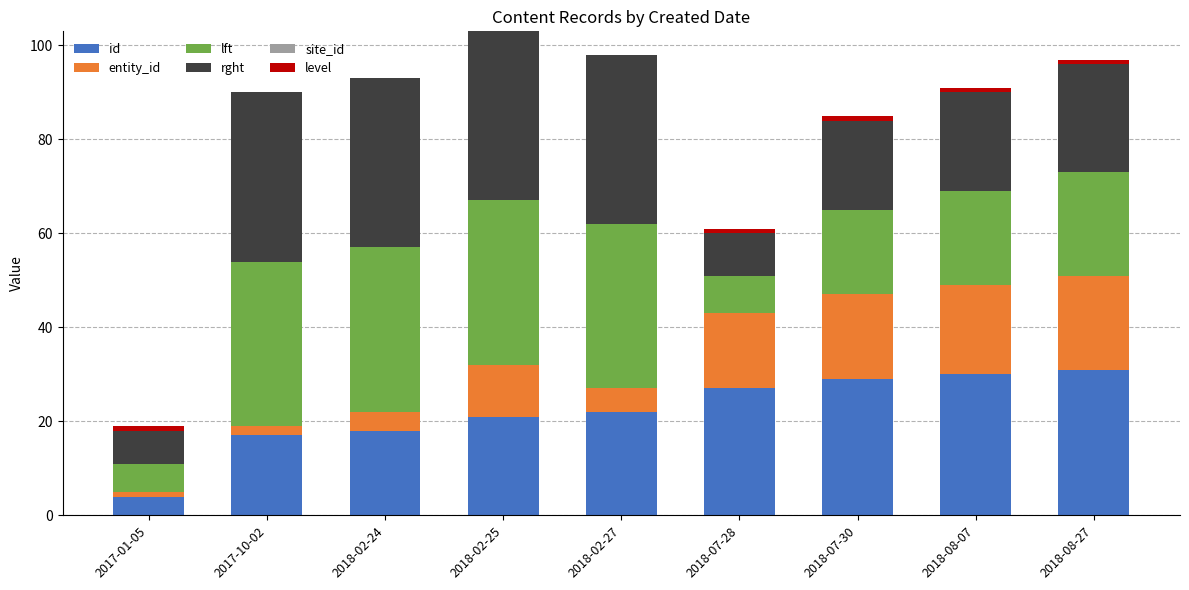

True or false: id has a value of 11 at 2018-02-25.

False